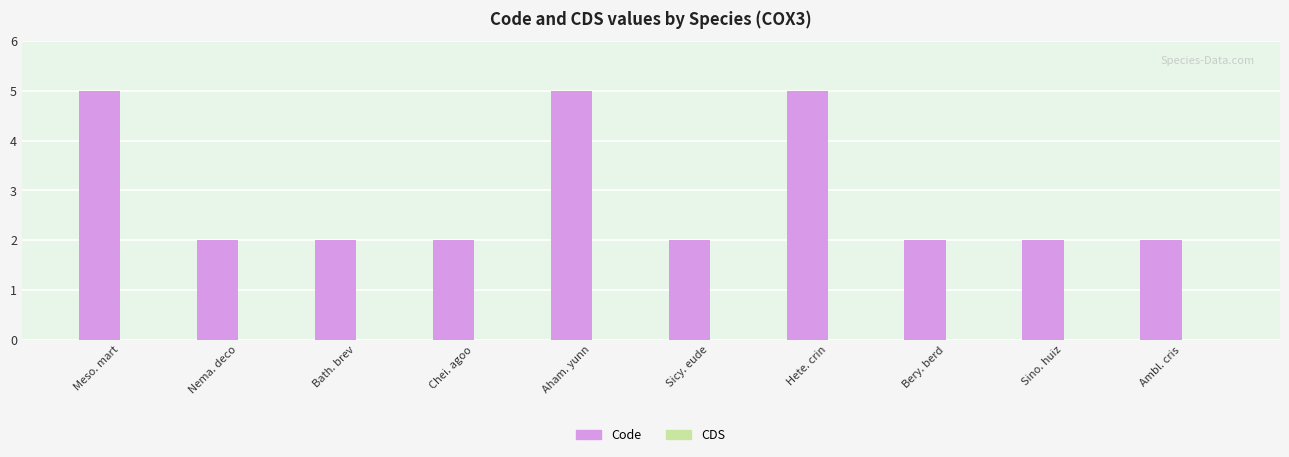

The chart shows a value of 2 at Nema. deco. True or false?

True